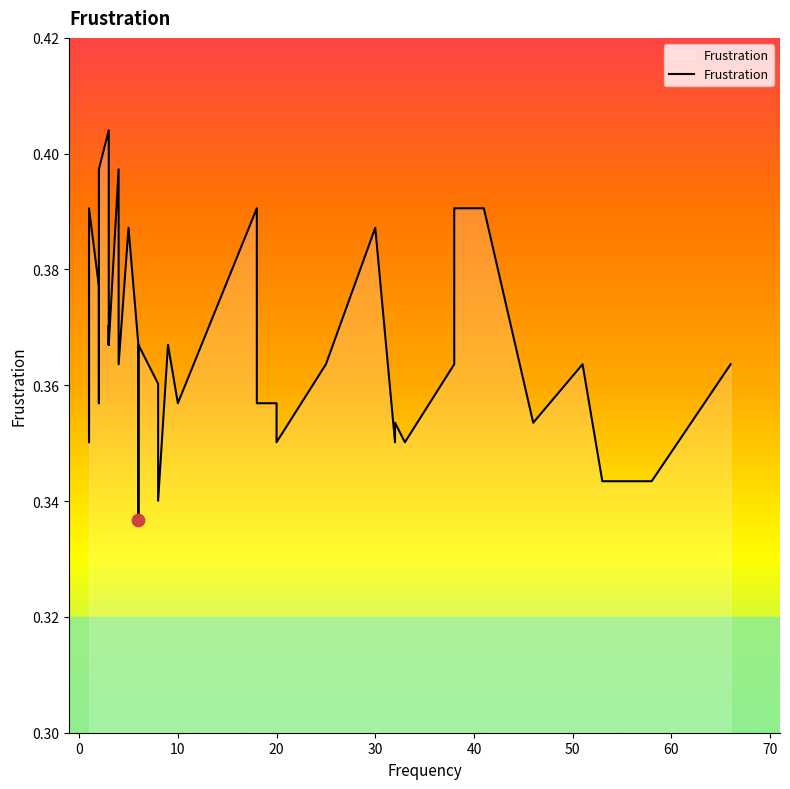

Between 26 and 60, which is larger?

60